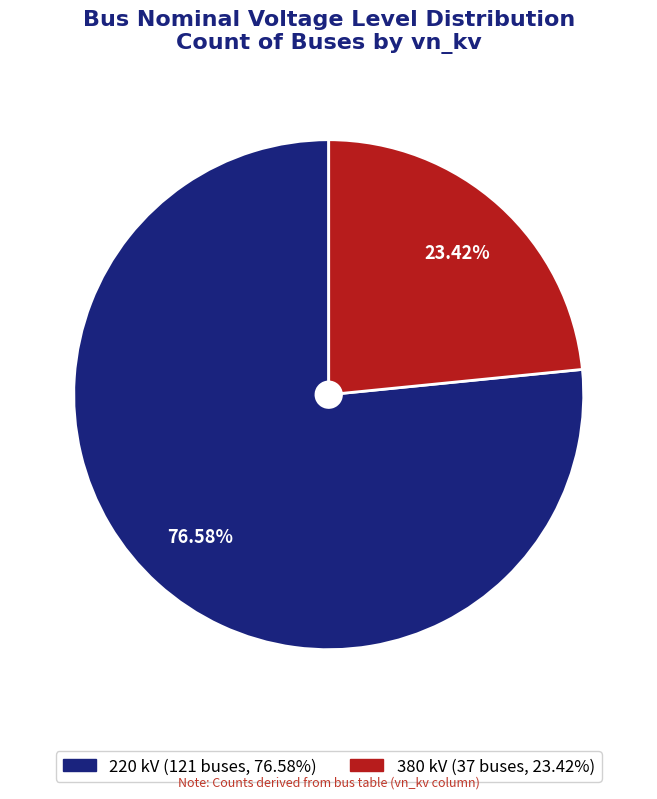

To the nearest percent, what is the average slice percentage?

50%